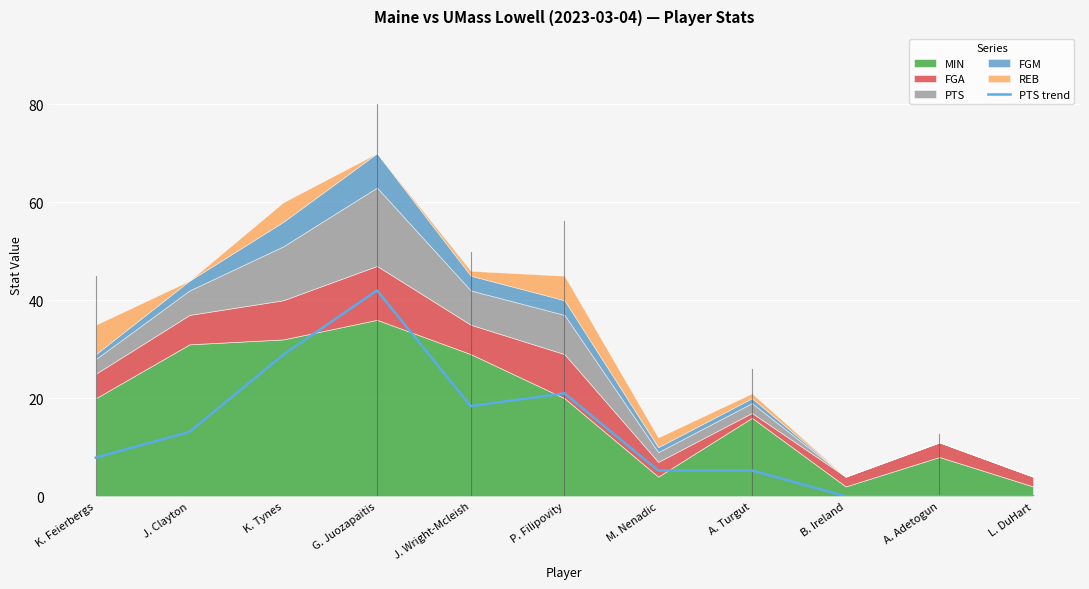

How many values are above zero?

8